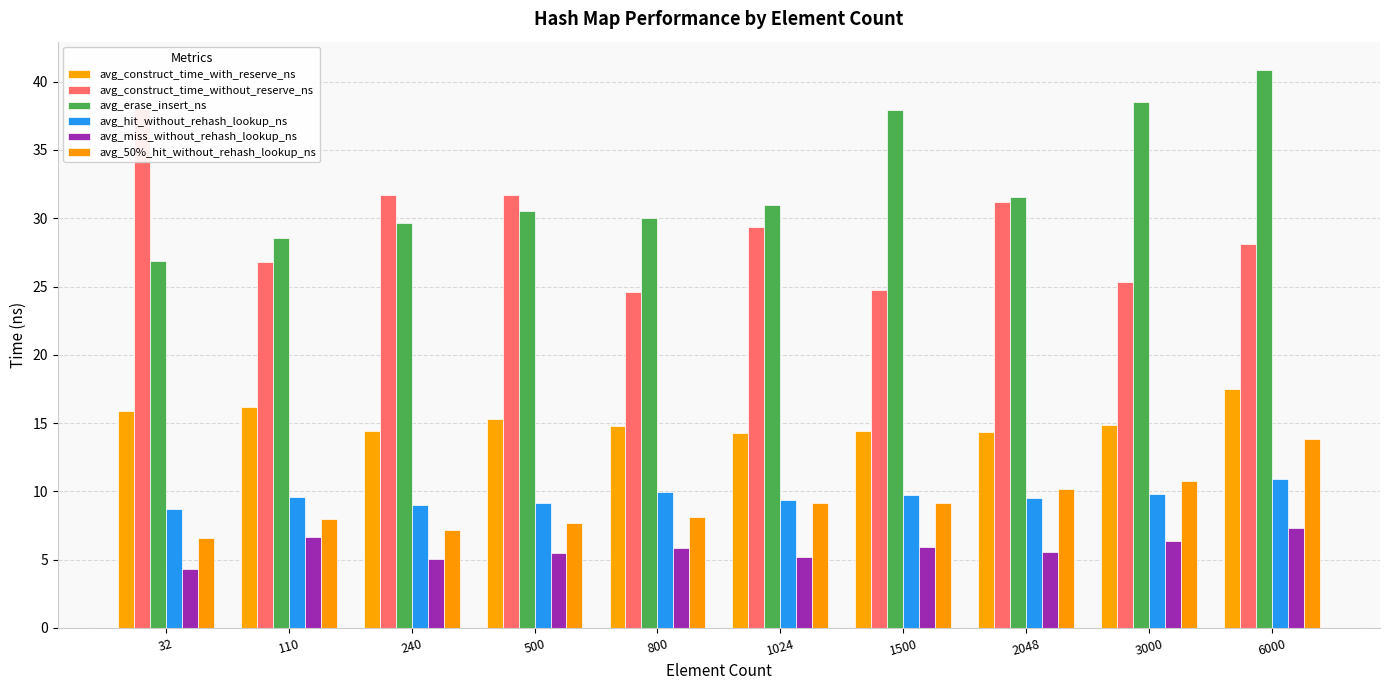

Rank the series by their maximum value, from highest to lowest.

avg_erase_insert_ns, avg_construct_time_without_reserve_ns, avg_construct_time_with_reserve_ns, avg_50%_hit_without_rehash_lookup_ns, avg_hit_without_rehash_lookup_ns, avg_miss_without_rehash_lookup_ns